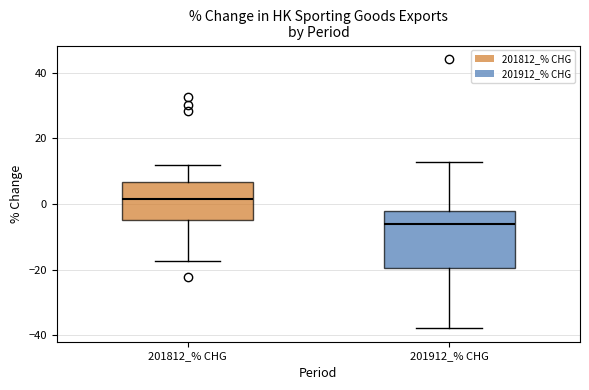

Where is the lower edge of the box for 201912_% CHG on the y-axis? The values are not printed on the chart, so give them approximately, as read against the axis.

-20